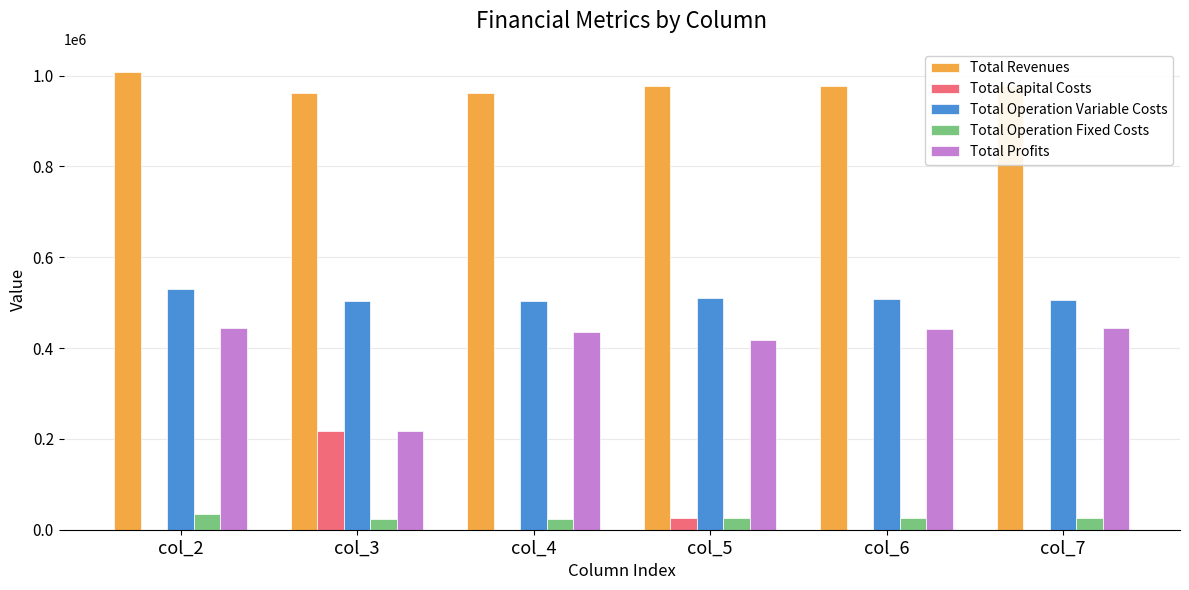

The value of Total Revenues at col_5 is 1456240.0. True or false?

False